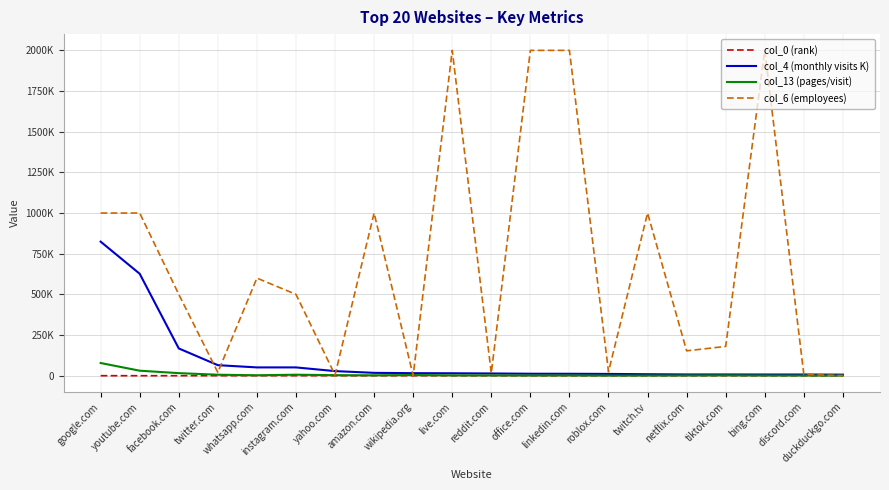

True or false: col_4 (monthly visits K) and col_13 (pages/visit) intersect in this chart.

False